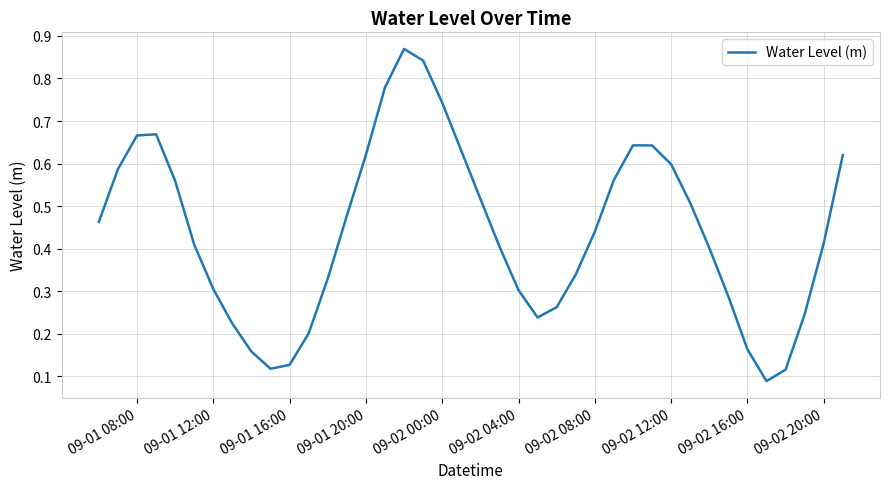

Reading left to right, what are all the values shown in this chart?

0.5	0.6	0.7	0.7	0.6	0.4	0.3	0.2	0.2	0.1	0.1	0.2	0.3	0.5	0.6	0.8	0.9	0.8	0.7	0.6	0.5	0.4	0.3	0.2	0.3	0.3	0.4	0.6	0.6	0.6	0.6	0.5	0.4	0.3	0.2	0.1	0.1	0.2	0.4	0.6